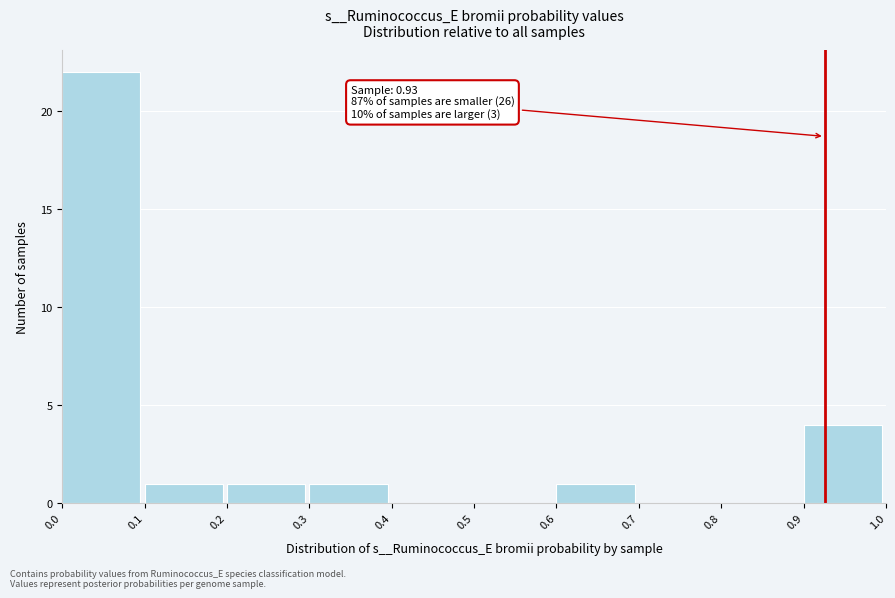

Which range on the x-axis has the tallest bar?

0.0 to 0.1